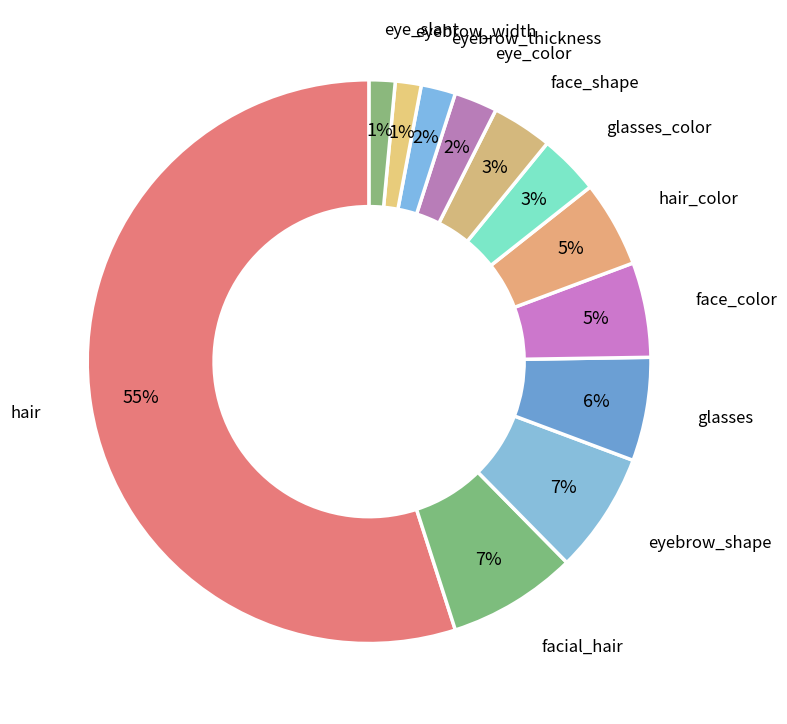

Is there any slice that represents more than half of the pie?

Yes